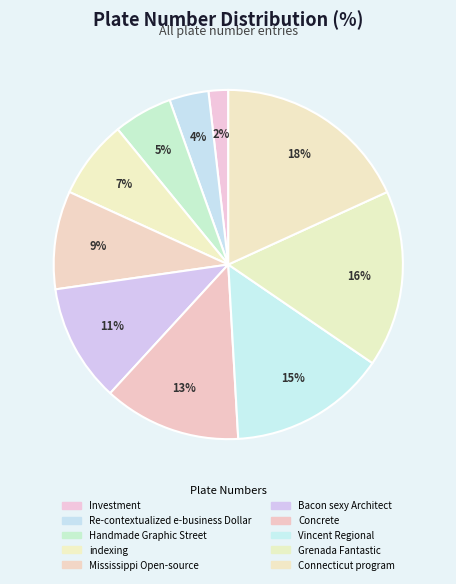

To the nearest percent, what is the average slice percentage?

10%